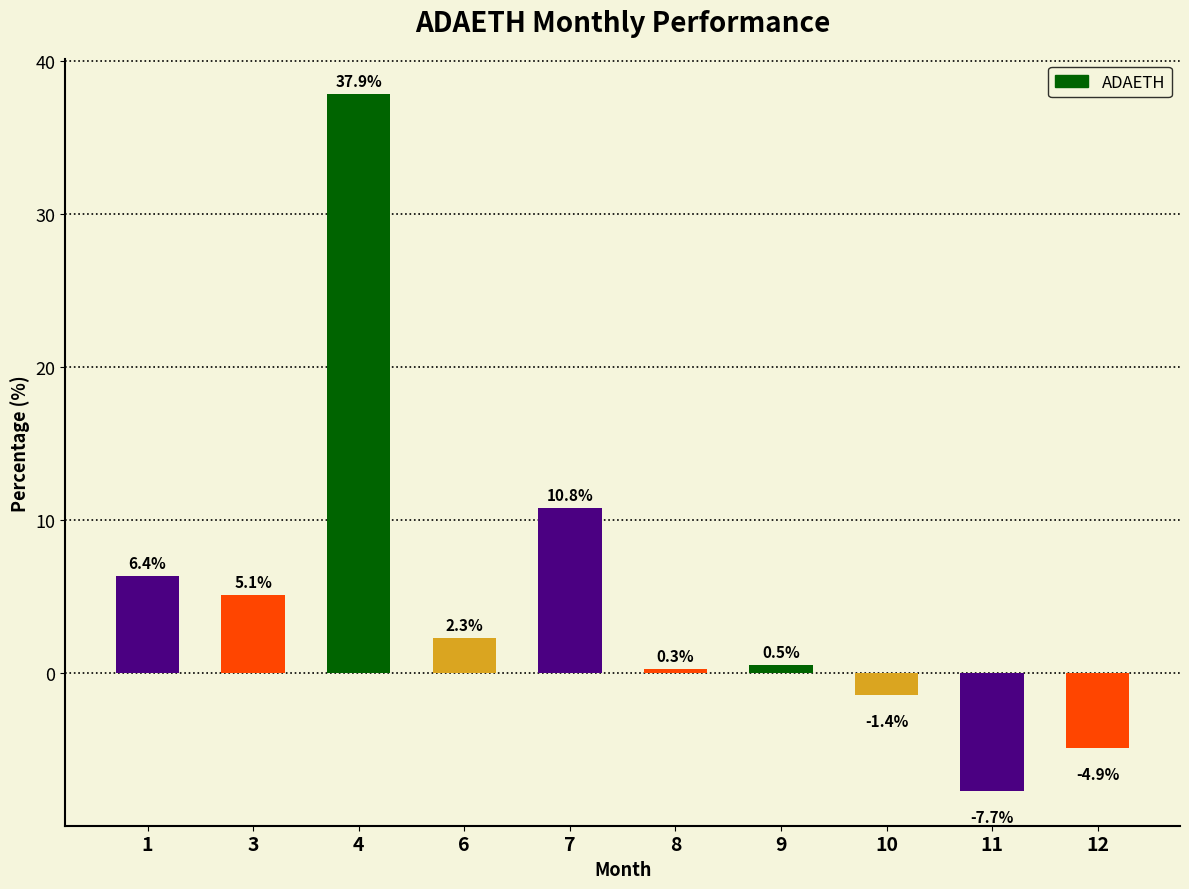

Is it true that the value at 4 is 37.9?

True